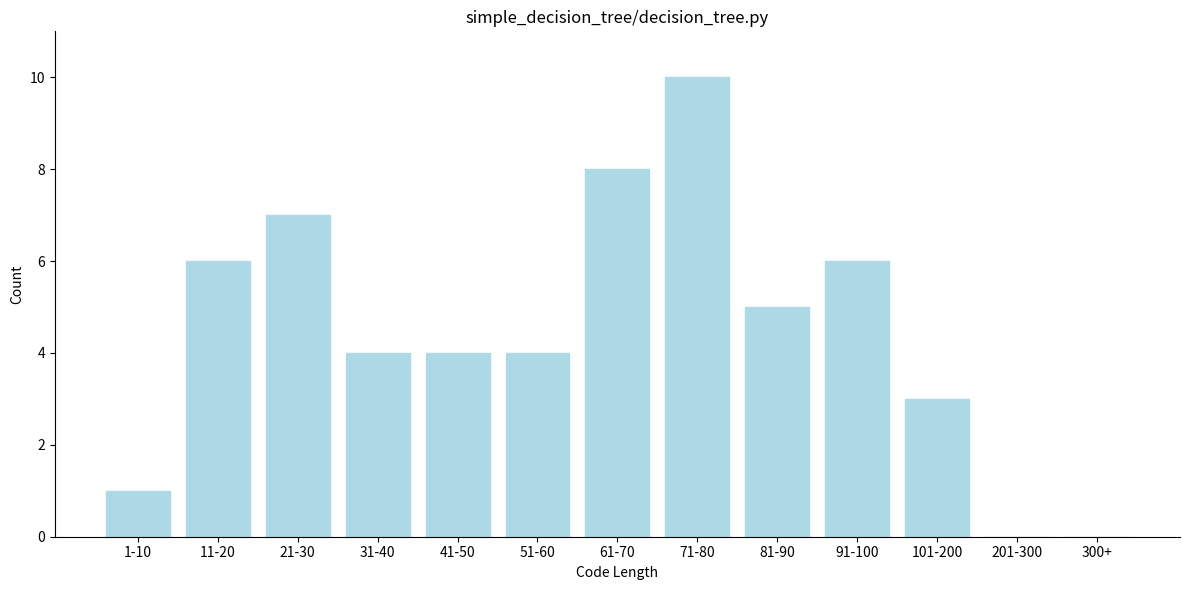

Reading left to right, what are all the values shown in this chart?

1-10=1	11-20=6	21-30=7	31-40=4	41-50=4	51-60=4	61-70=8	71-80=10	81-90=5	91-100=6	101-200=3	201-300=0	300+=0